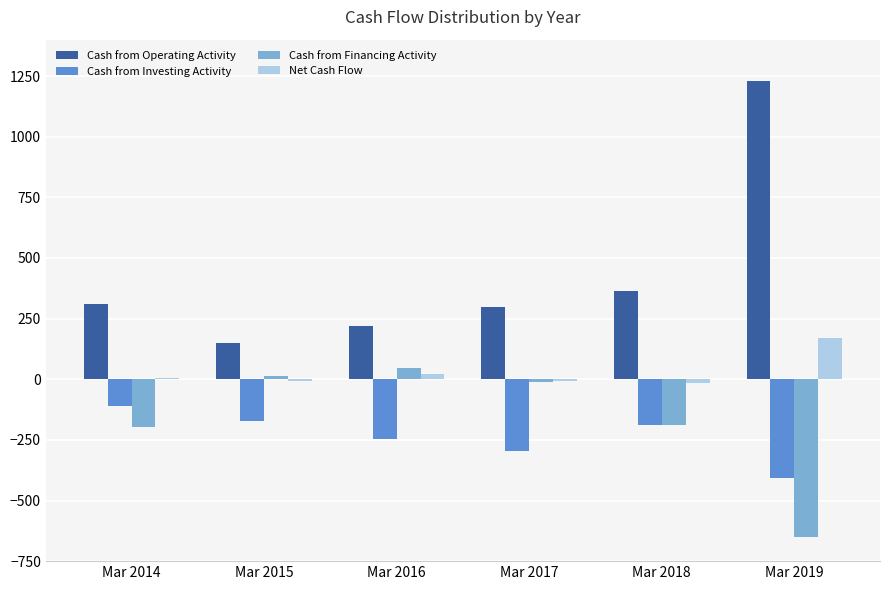

Which series has the largest total across all categories?

Cash from Operating Activity